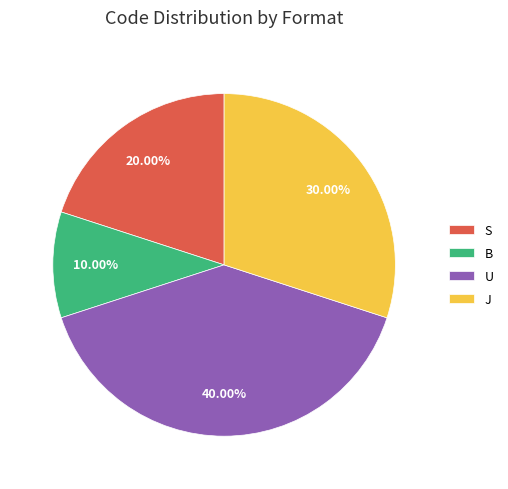

To the nearest percent, what is the difference between the largest and smallest slice percentages?

30%